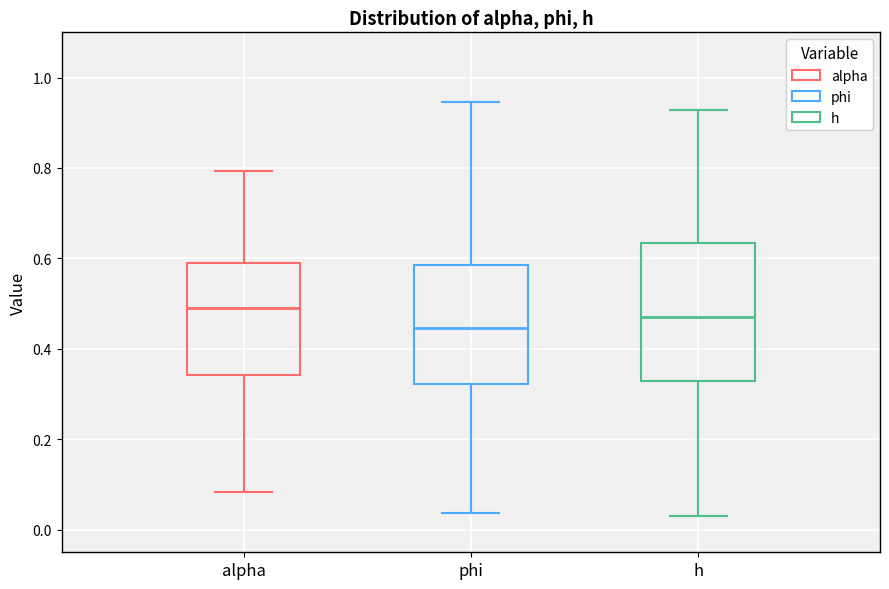

Which box's median line is the highest?

alpha